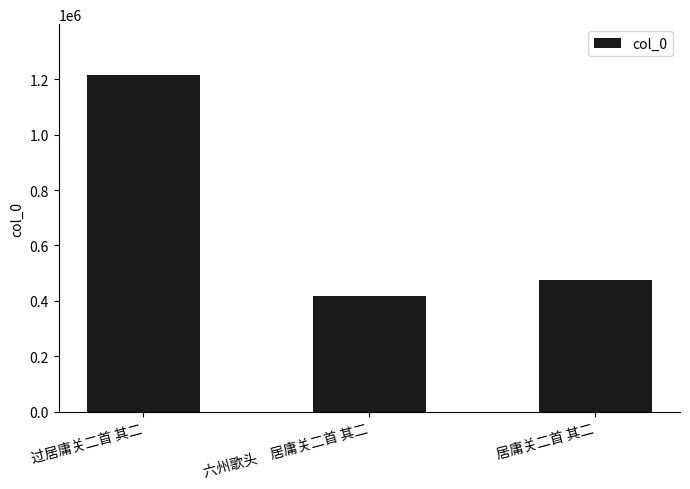

What is the difference between the maximum and second lowest values?

741420